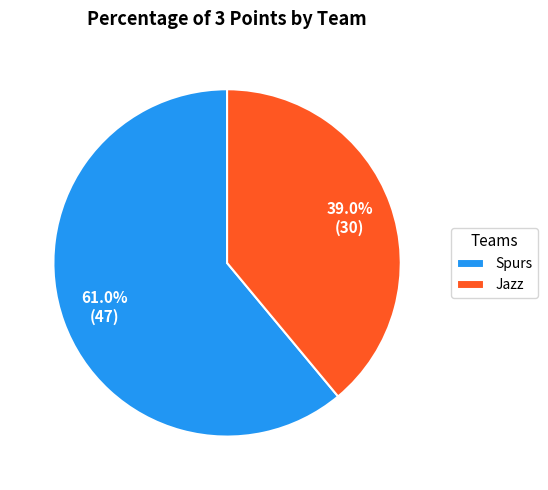

To the nearest percent, what is the difference between the Jazz and Spurs slice percentages?

22%